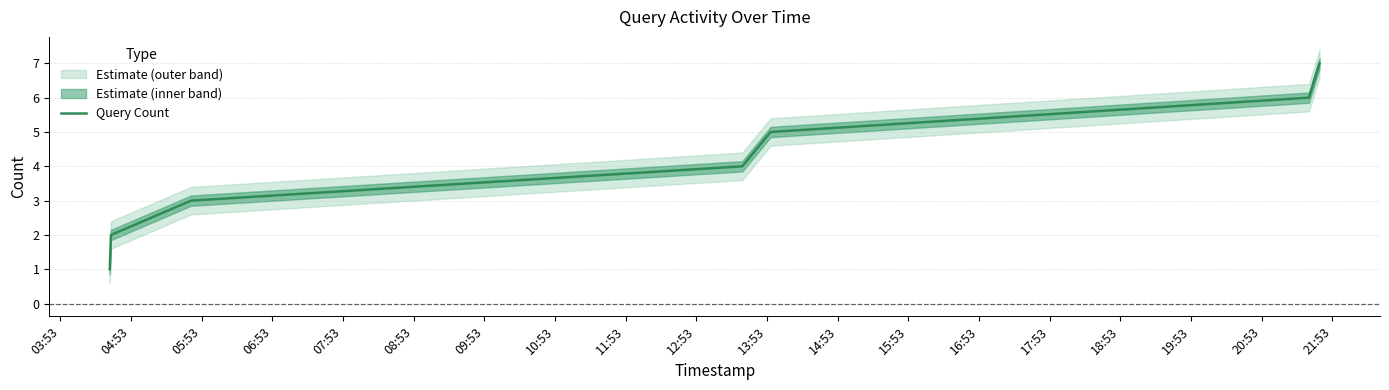

What is the greatest value displayed?

7